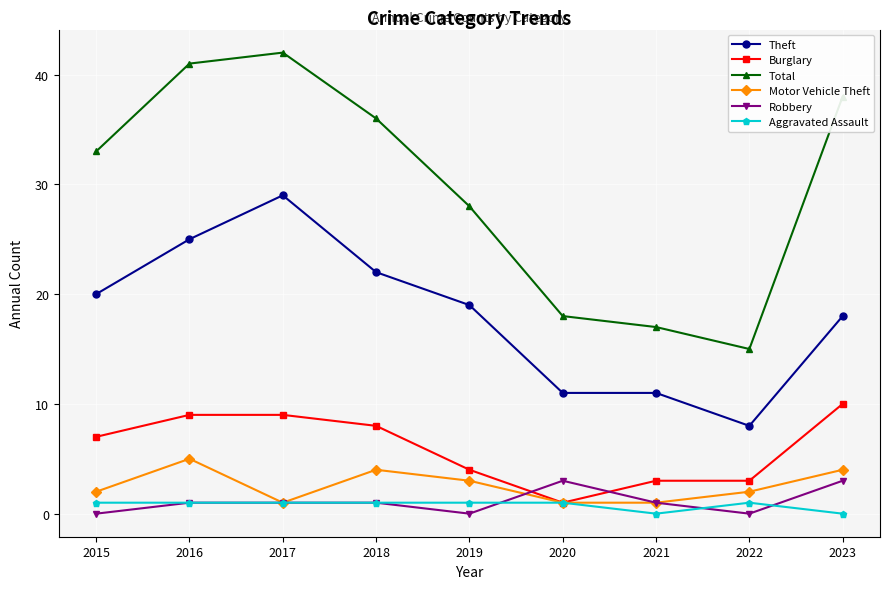

Is the value of Robbery at 2015 greater than the value of Motor Vehicle Theft at 2020?

No